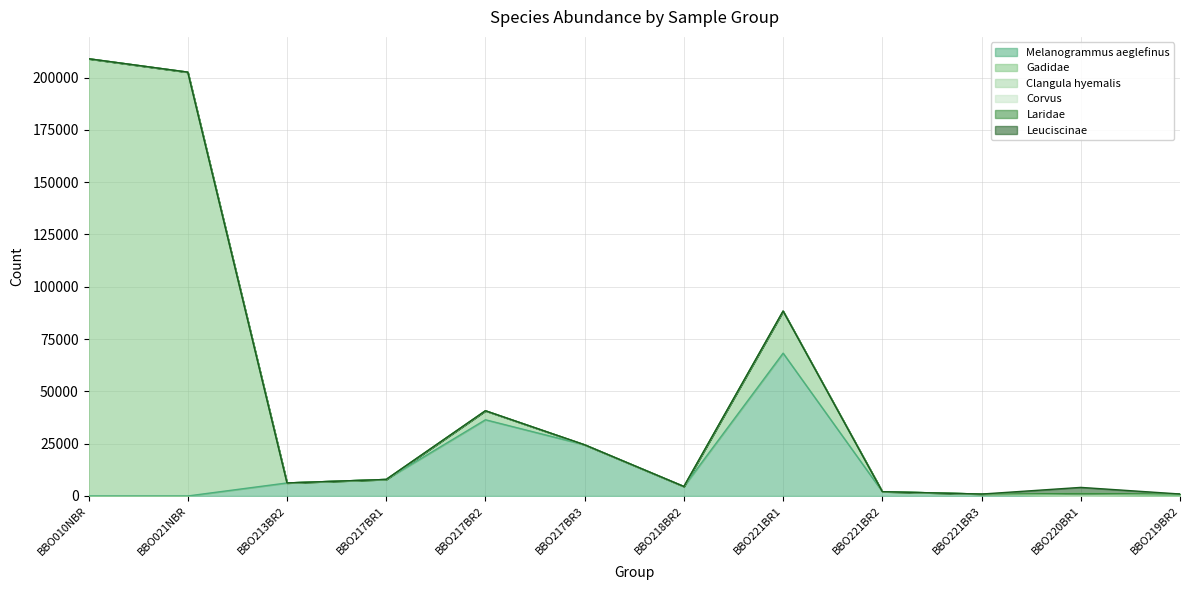

Reading left to right, transcribe all the data shown in this chart.

Melanogrammus aeglefinus: BBO010NBR=0	BBO021NBR=0	BBO213BR2=6226	BBO217BR1=7901	BBO217BR2=36426	BBO217BR3=24451	BBO218BR2=4532	BBO221BR1=68267	BBO221BR2=2061	BBO221BR3=914	BBO220BR1=0	BBO219BR2=0
Gadidae: BBO010NBR=208995	BBO021NBR=202592	BBO213BR2=0	BBO217BR1=0	BBO217BR2=4304	BBO217BR3=0	BBO218BR2=0	BBO221BR1=20104	BBO221BR2=0	BBO221BR3=0	BBO220BR1=0	BBO219BR2=0
Clangula hyemalis: BBO010NBR=0	BBO021NBR=0	BBO213BR2=0	BBO217BR1=0	BBO217BR2=0	BBO217BR3=0	BBO218BR2=0	BBO221BR1=0	BBO221BR2=0	BBO221BR3=0	BBO220BR1=0	BBO219BR2=947
Corvus: BBO010NBR=0	BBO021NBR=0	BBO213BR2=0	BBO217BR1=0	BBO217BR2=0	BBO217BR3=0	BBO218BR2=0	BBO221BR1=0	BBO221BR2=0	BBO221BR3=0	BBO220BR1=1194	BBO219BR2=0
Laridae: BBO010NBR=0	BBO021NBR=0	BBO213BR2=0	BBO217BR1=0	BBO217BR2=0	BBO217BR3=0	BBO218BR2=0	BBO221BR1=0	BBO221BR2=0	BBO221BR3=0	BBO220BR1=0	BBO219BR2=0
Leuciscinae: BBO010NBR=0	BBO021NBR=0	BBO213BR2=0	BBO217BR1=0	BBO217BR2=0	BBO217BR3=0	BBO218BR2=0	BBO221BR1=0	BBO221BR2=0	BBO221BR3=0	BBO220BR1=2906	BBO219BR2=0